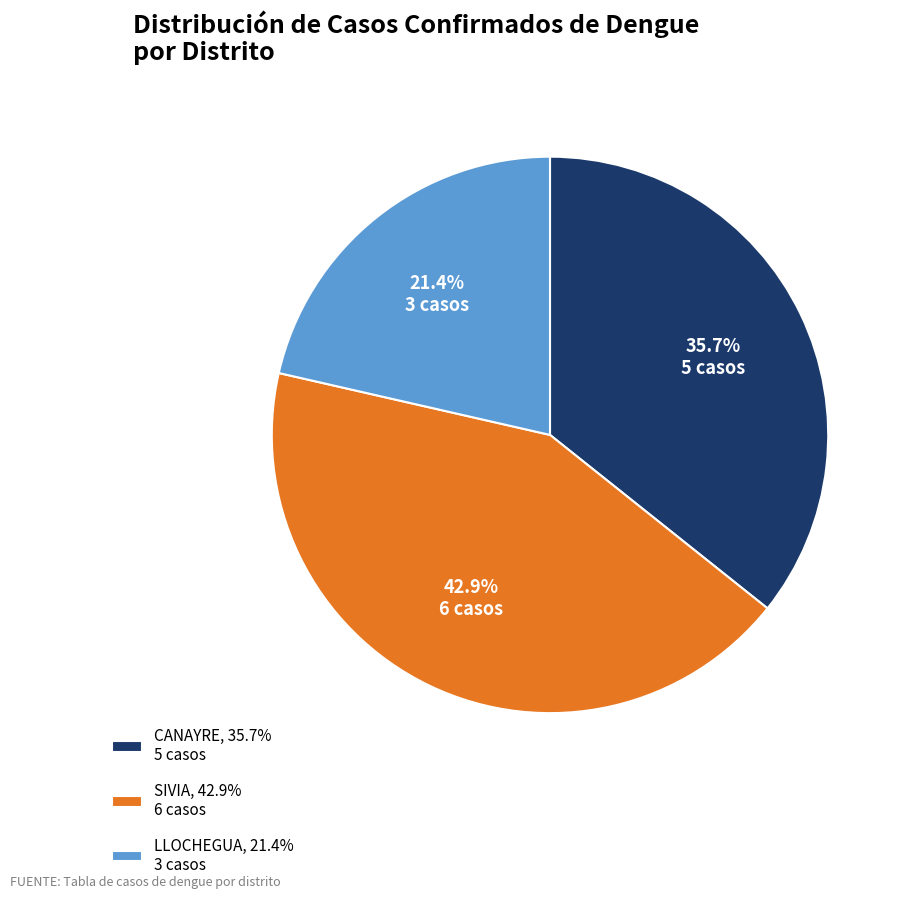

Which slice is the largest?

SIVIA